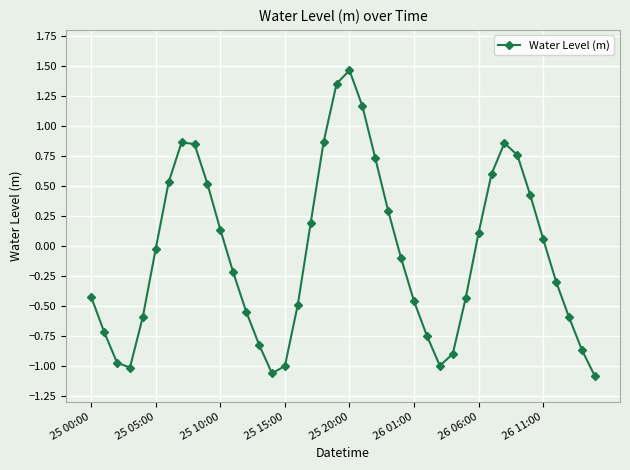

How many lines are shown in the chart?

1